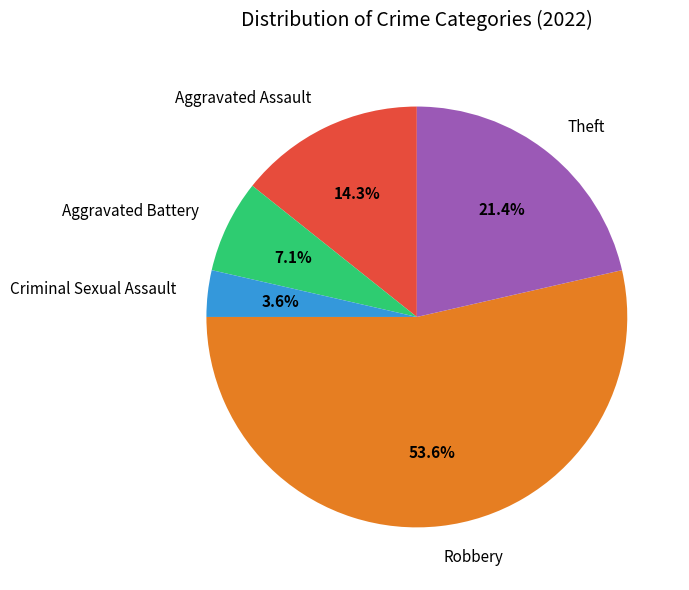

Rank the categories by value from lowest to highest.

Criminal Sexual Assault, Aggravated Battery, Aggravated Assault, Theft, Robbery